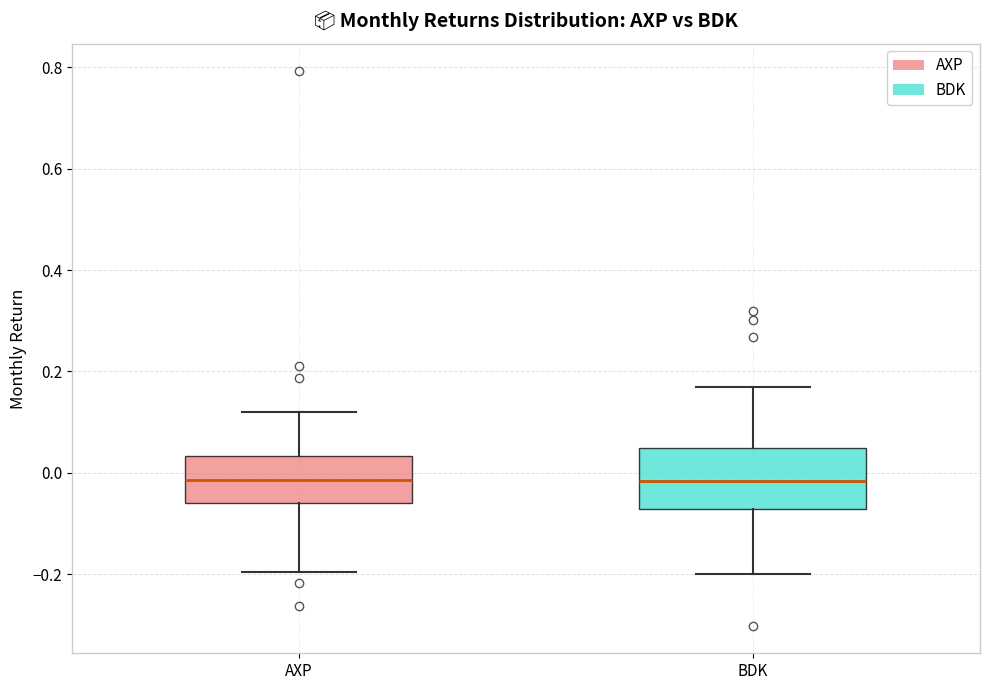

Reading left to right, read every box against the y-axis: the position of its median line, the range the box covers, and the ends of its whiskers. The values are not printed on the chart, so give them approximately, as read against the axis.

AXP: median -0.02, box -0.06 to 0.04, whiskers -0.20 to 0.12
BDK: median -0.02, box -0.08 to 0.04, whiskers -0.20 to 0.16